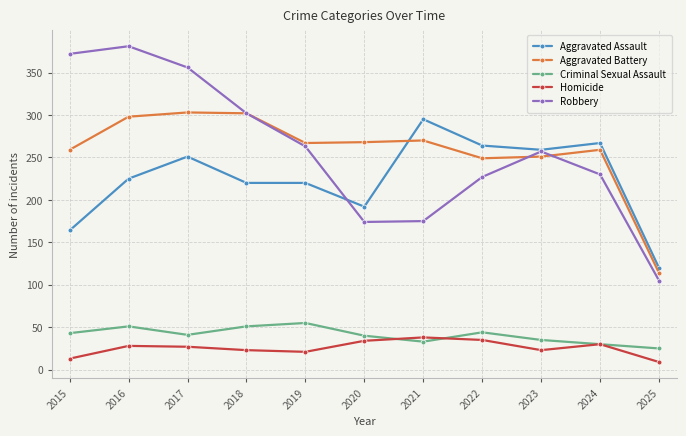

Rank the series at 2019 from highest to lowest value.

Aggravated Battery, Robbery, Aggravated Assault, Criminal Sexual Assault, Homicide